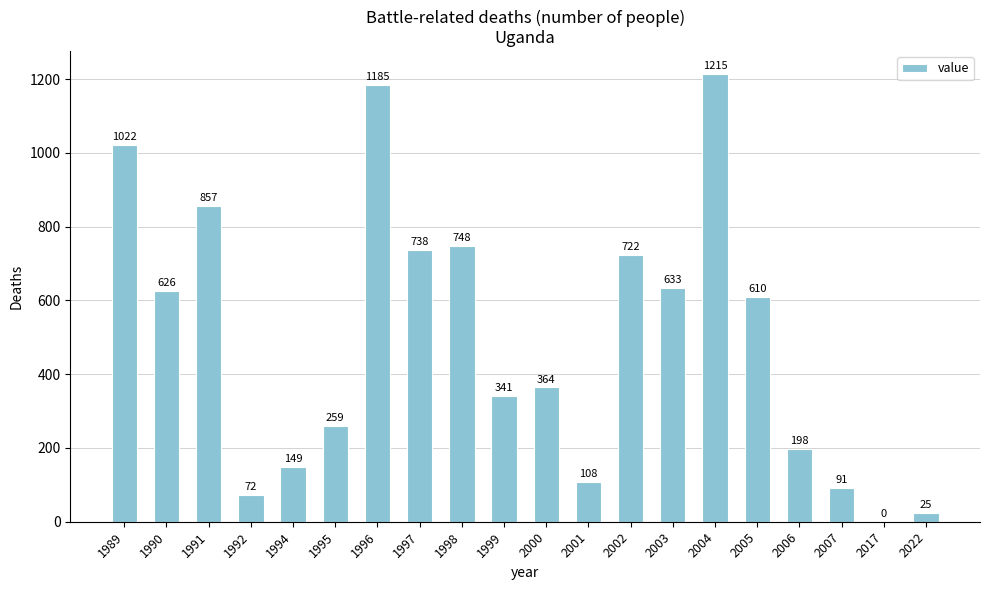

Approximately how many times larger is the value at 2002 compared to 2007?

7.9